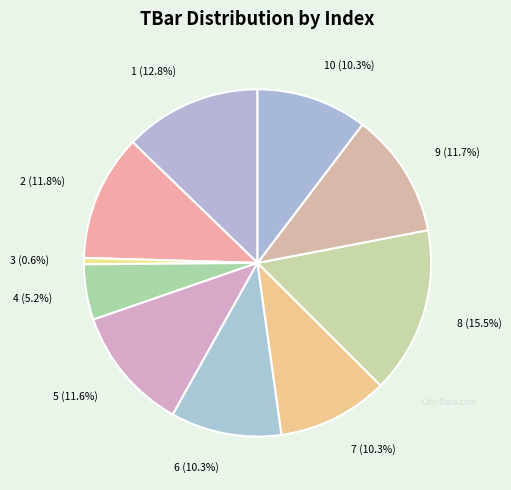

What percentage is the 3 slice, to the nearest percent?

1%